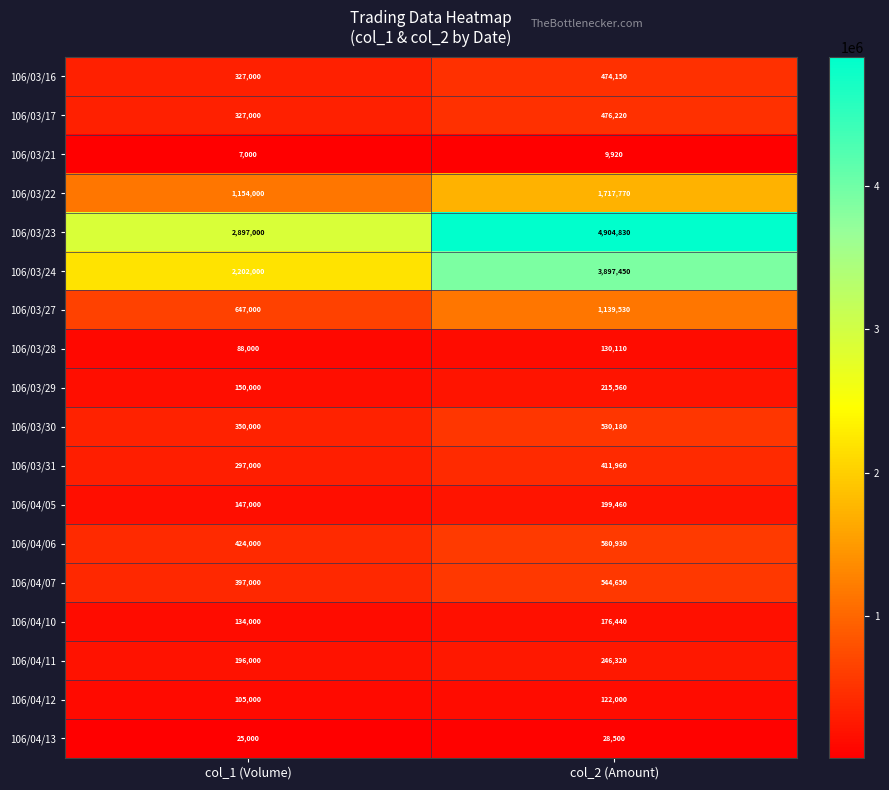

What is the sum of the 106/03/23 values at col_2 (Amount) and col_1 (Volume)?

7801830